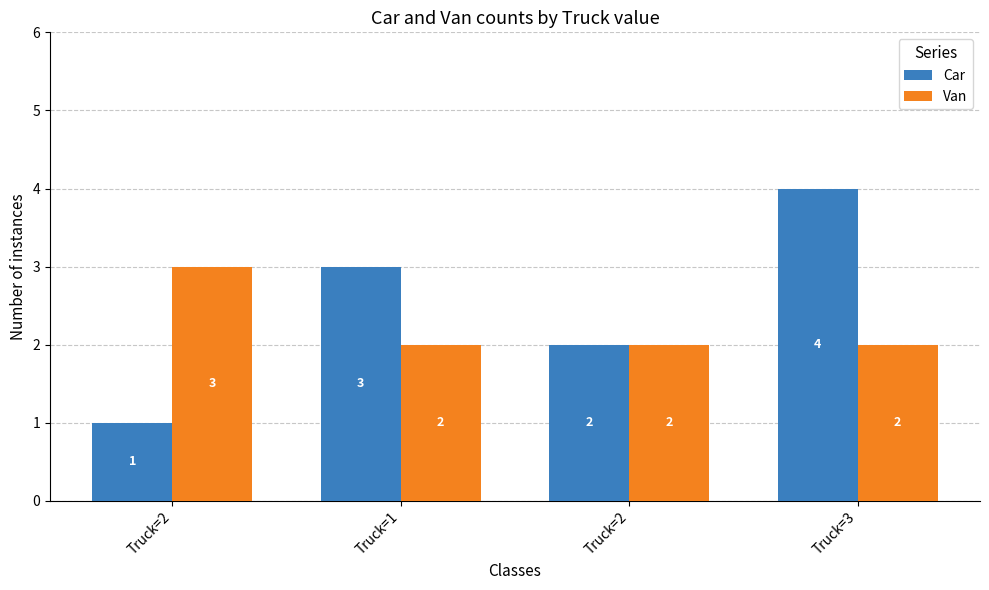

What is the greatest value displayed?

4